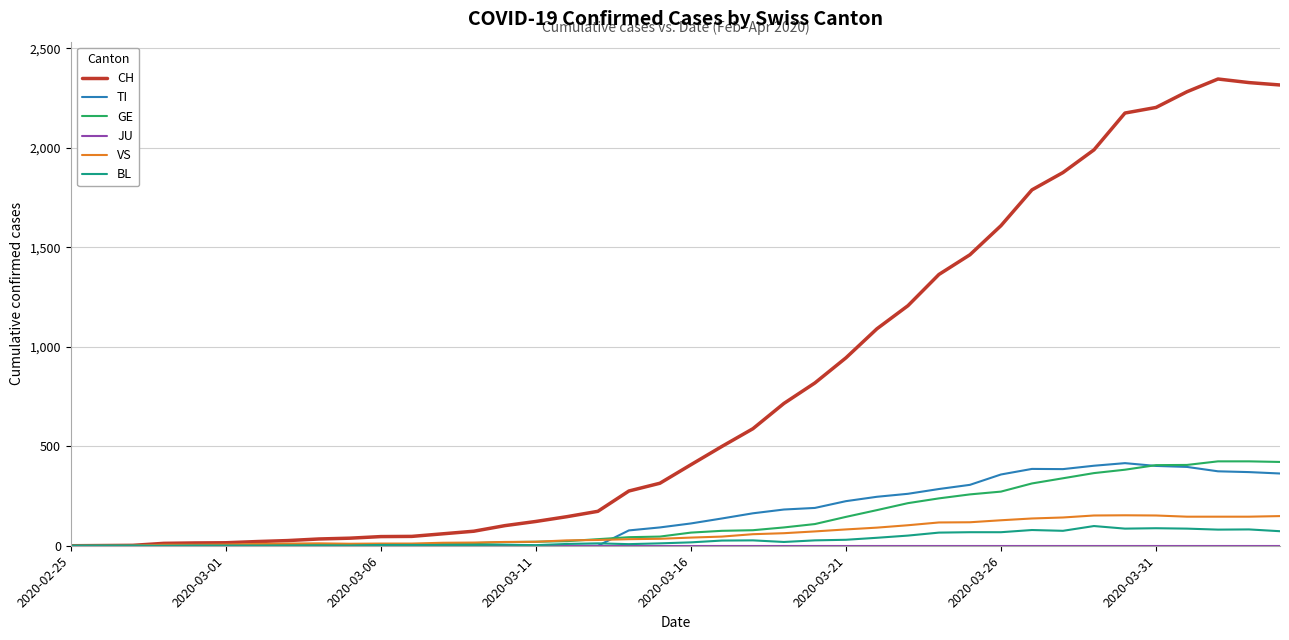

Which series has the widest spread of values?

CH